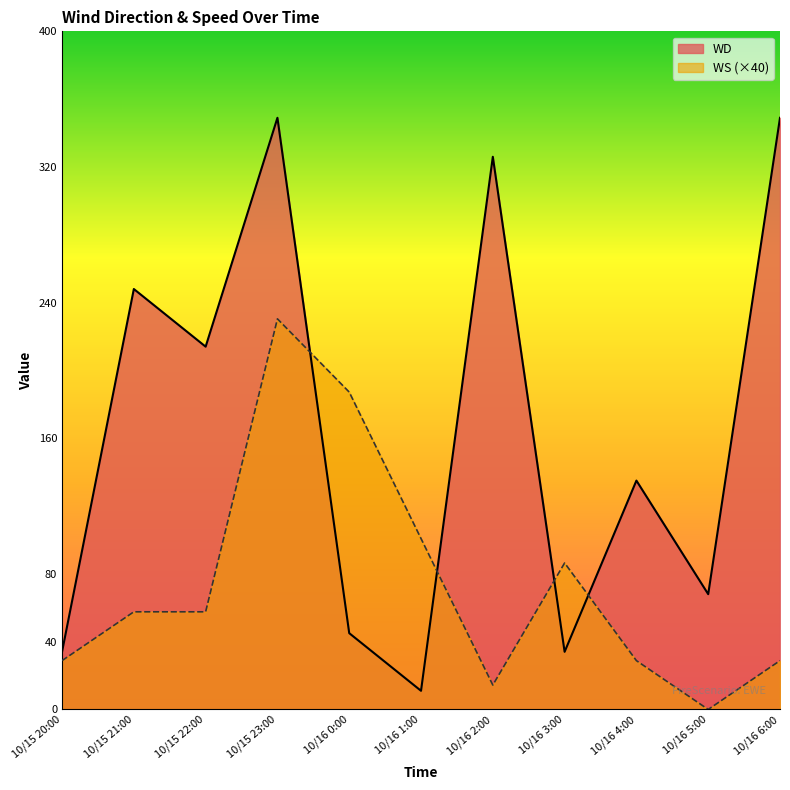

True or false: WS has more than 2 points higher than both neighbors.

False